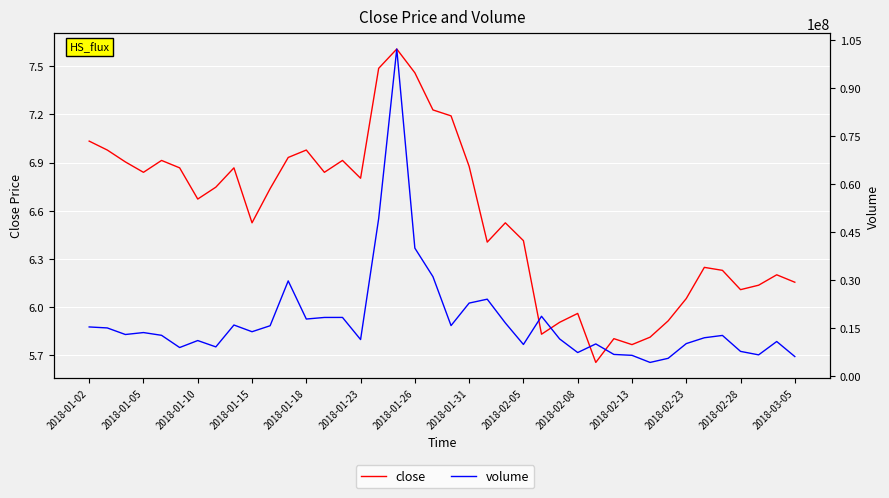

True or false: volume has a value of 34758380.6 at 2018-01-31.

False